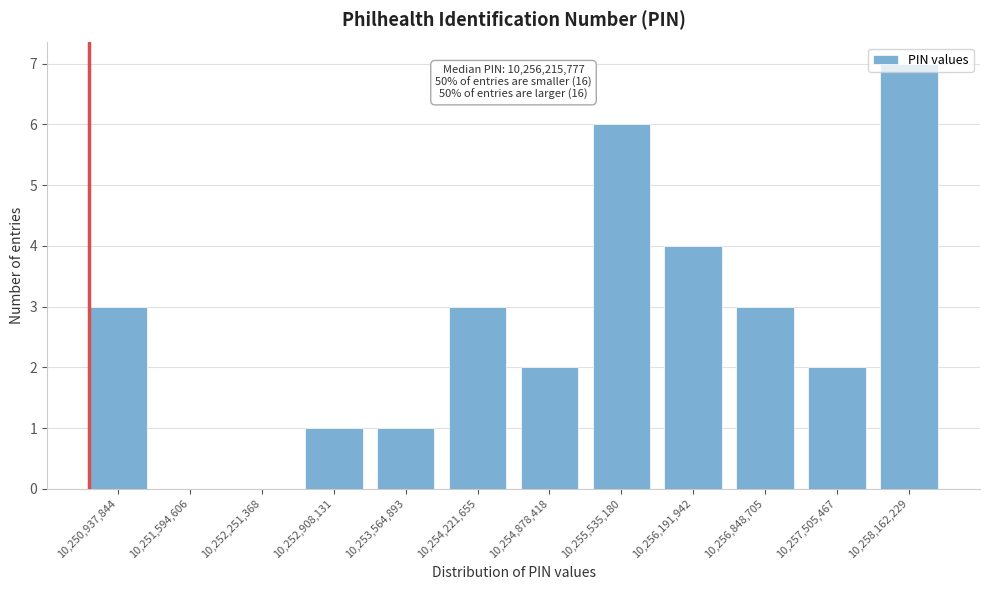

What is the change in value from 10,251,594,606 to 10,256,191,942?

+4